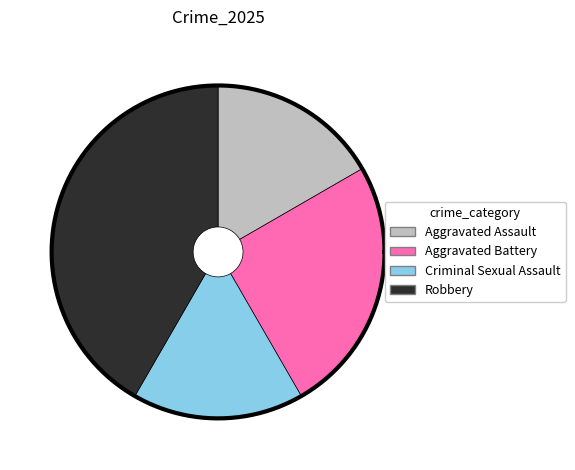

Approximately how many times larger is the value at Aggravated Assault compared to Criminal Sexual Assault?

1.0